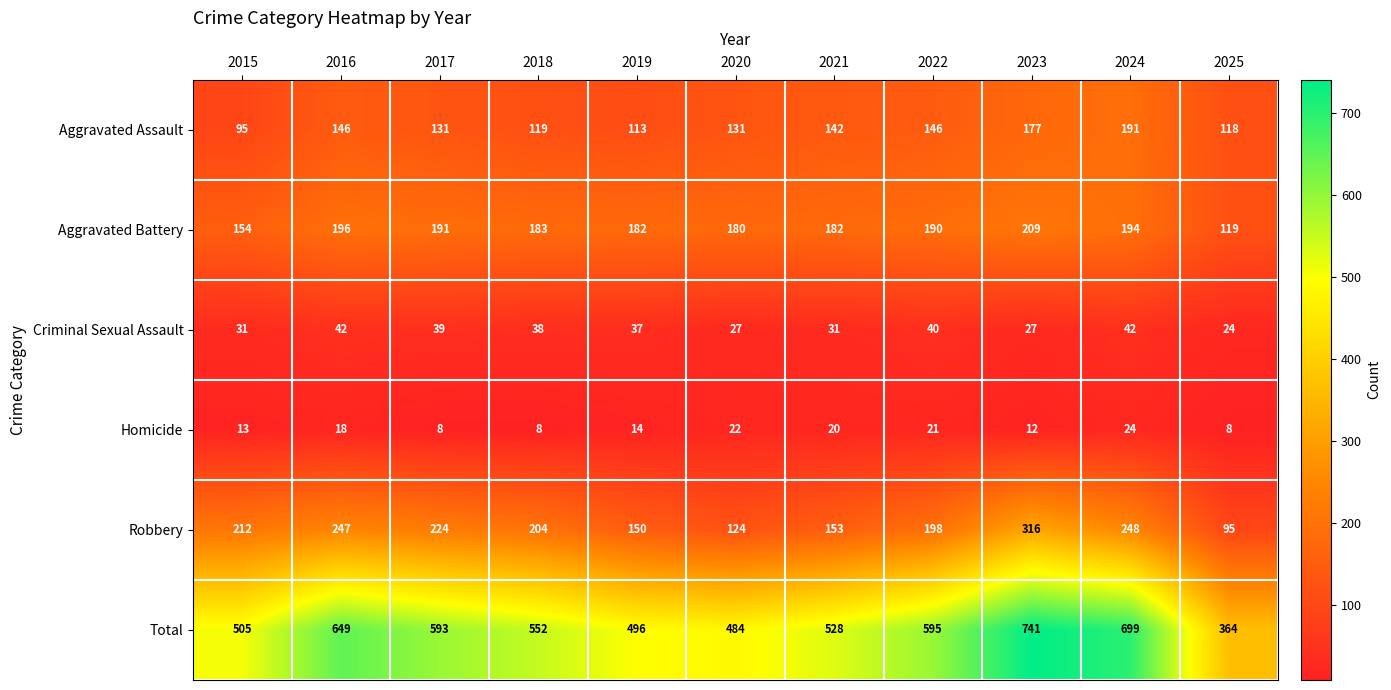

At which label is Robbery closest to 205?

2018